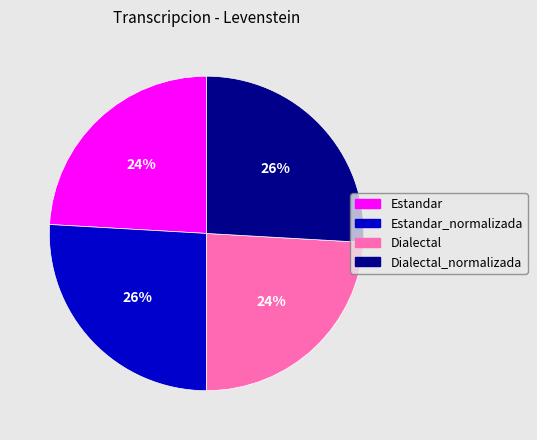

To the nearest percent, what is the difference between the largest and smallest slice percentages?

2%